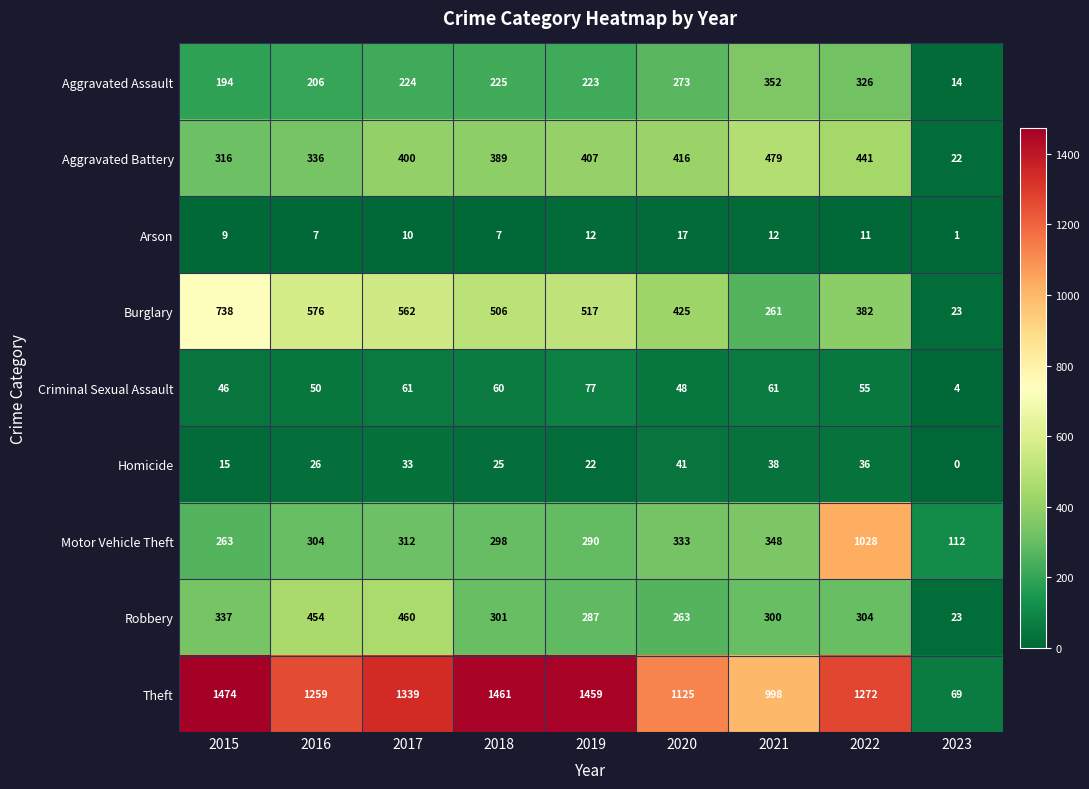

True or false: Arson has a value of 18 at 2022.

False